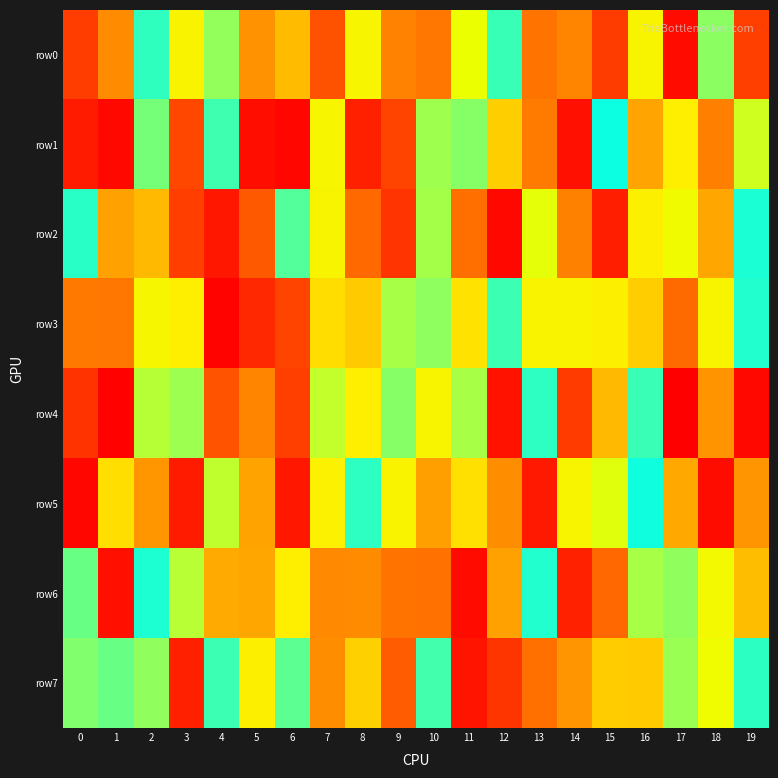

Which has a higher value, 17 or 12?

12